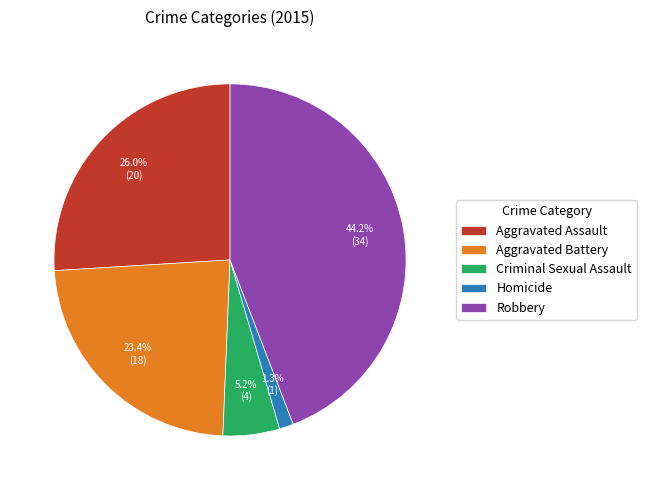

Count the number of slices in the pie.

5